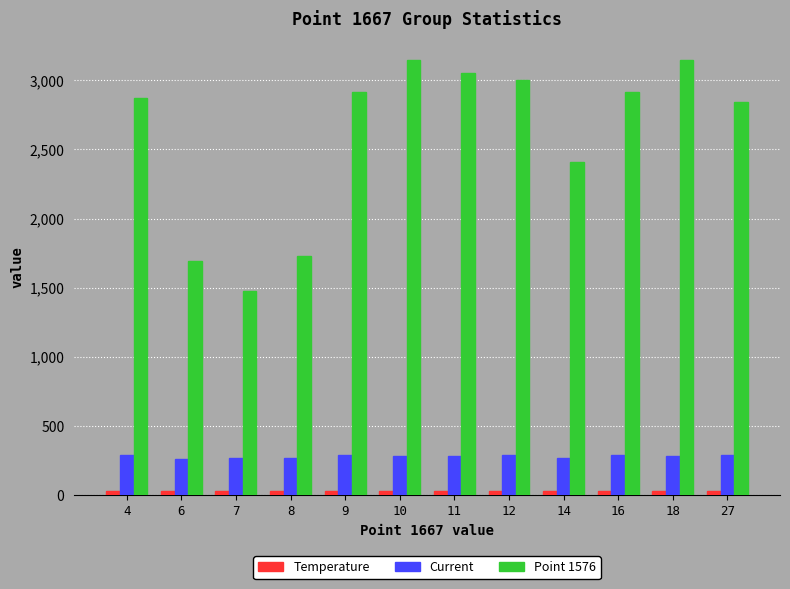

Which series has the largest range (max minus min)?

Point 1576